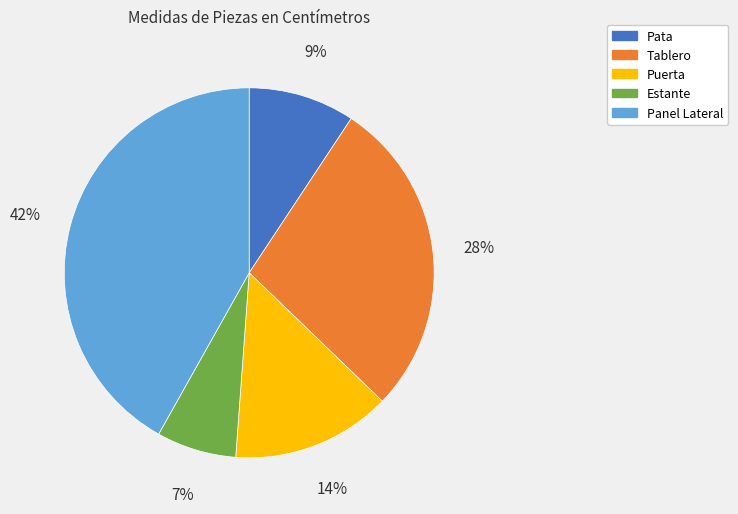

Is there a majority slice in this chart?

No